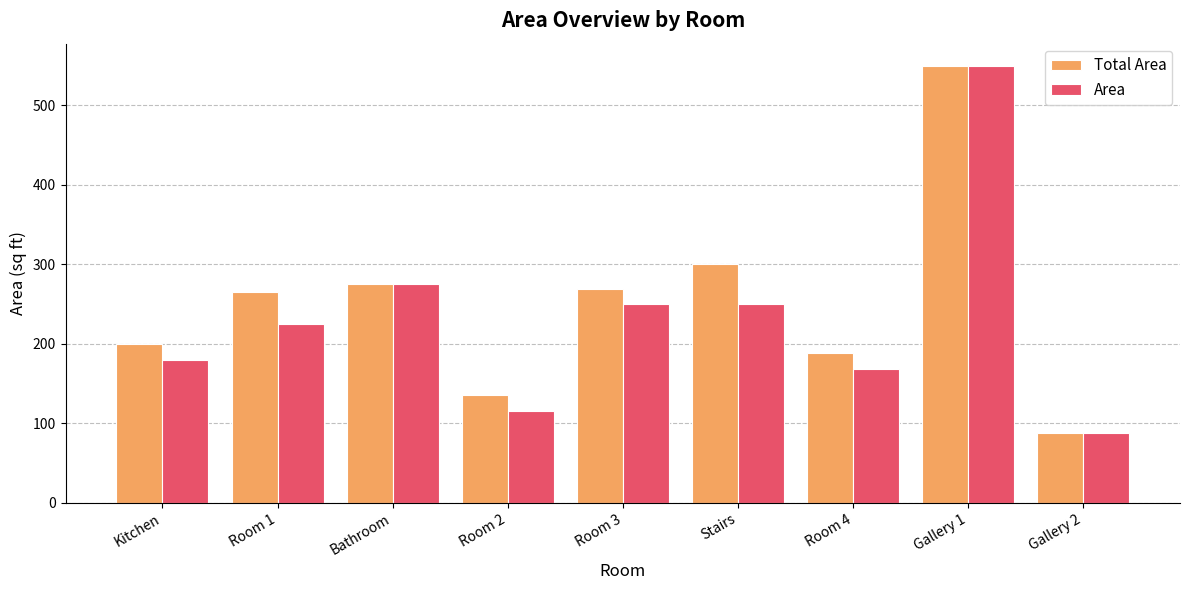

At which category is the sum across all series the highest?

Gallery 1